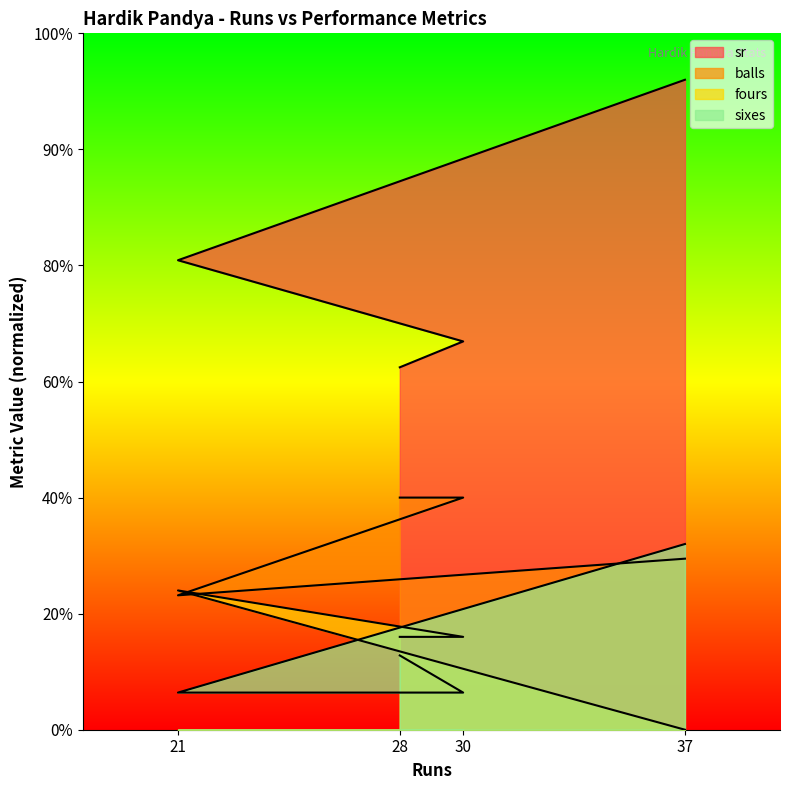

The fours series shows 40.0 at 28. True or false?

True